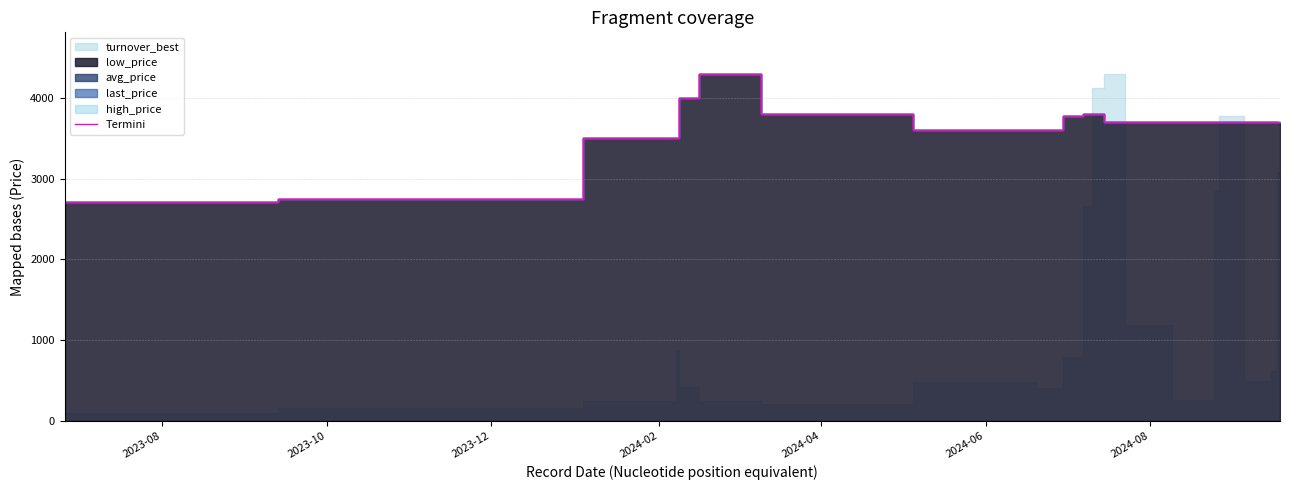

What is the maximum value shown in the chart?

4299